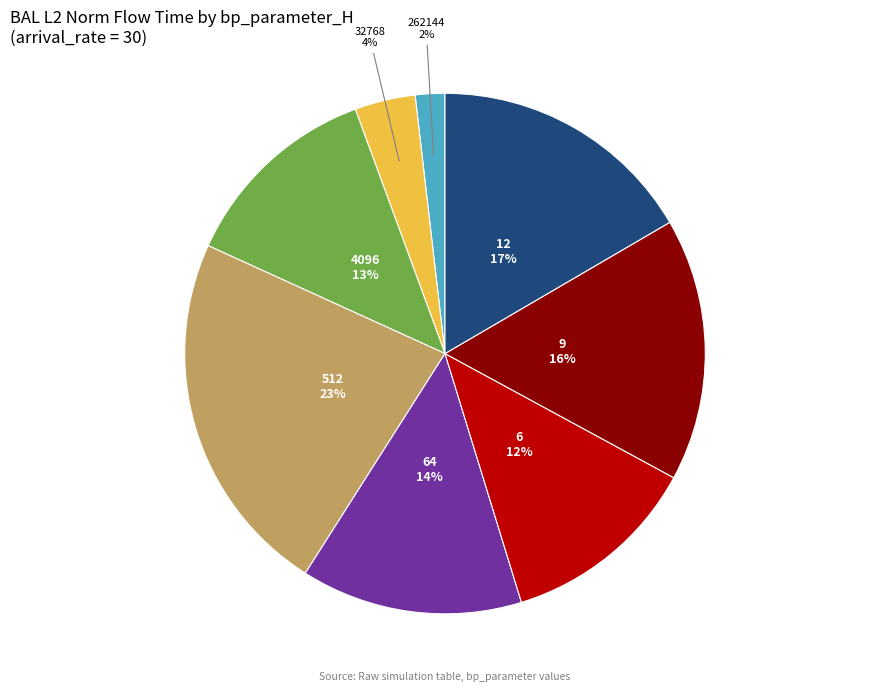

Which has a higher value, 4096 or 512?

512